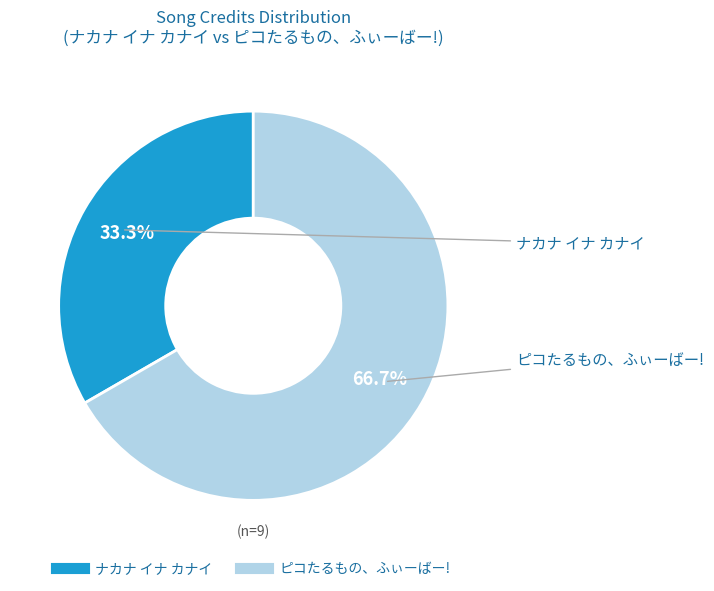

Is there a majority slice in this chart?

Yes